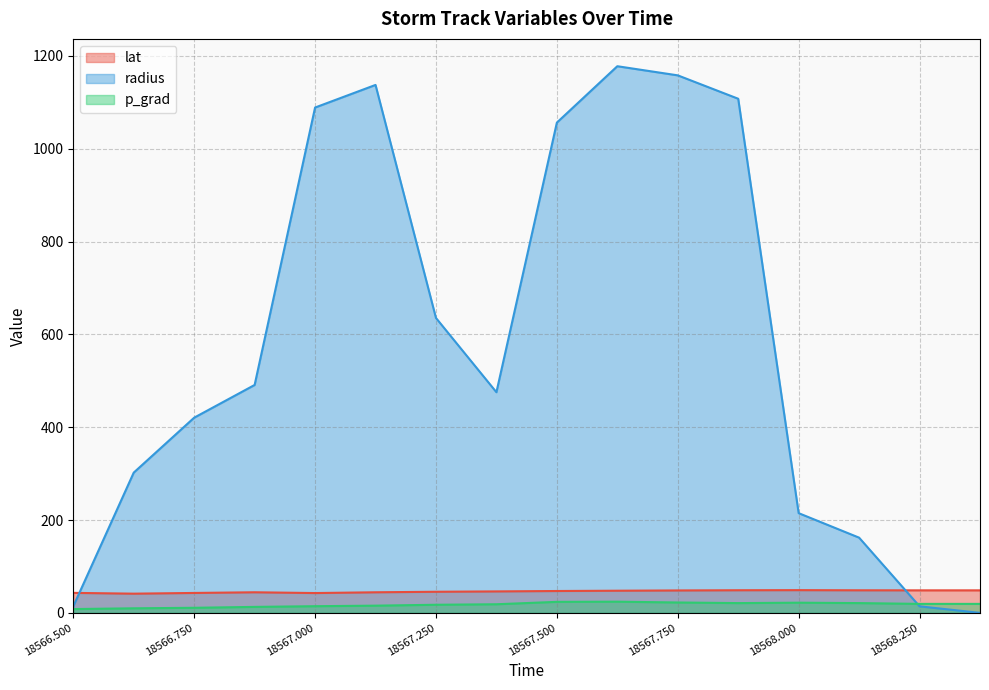

What is the sum of all radius values?

9455.4